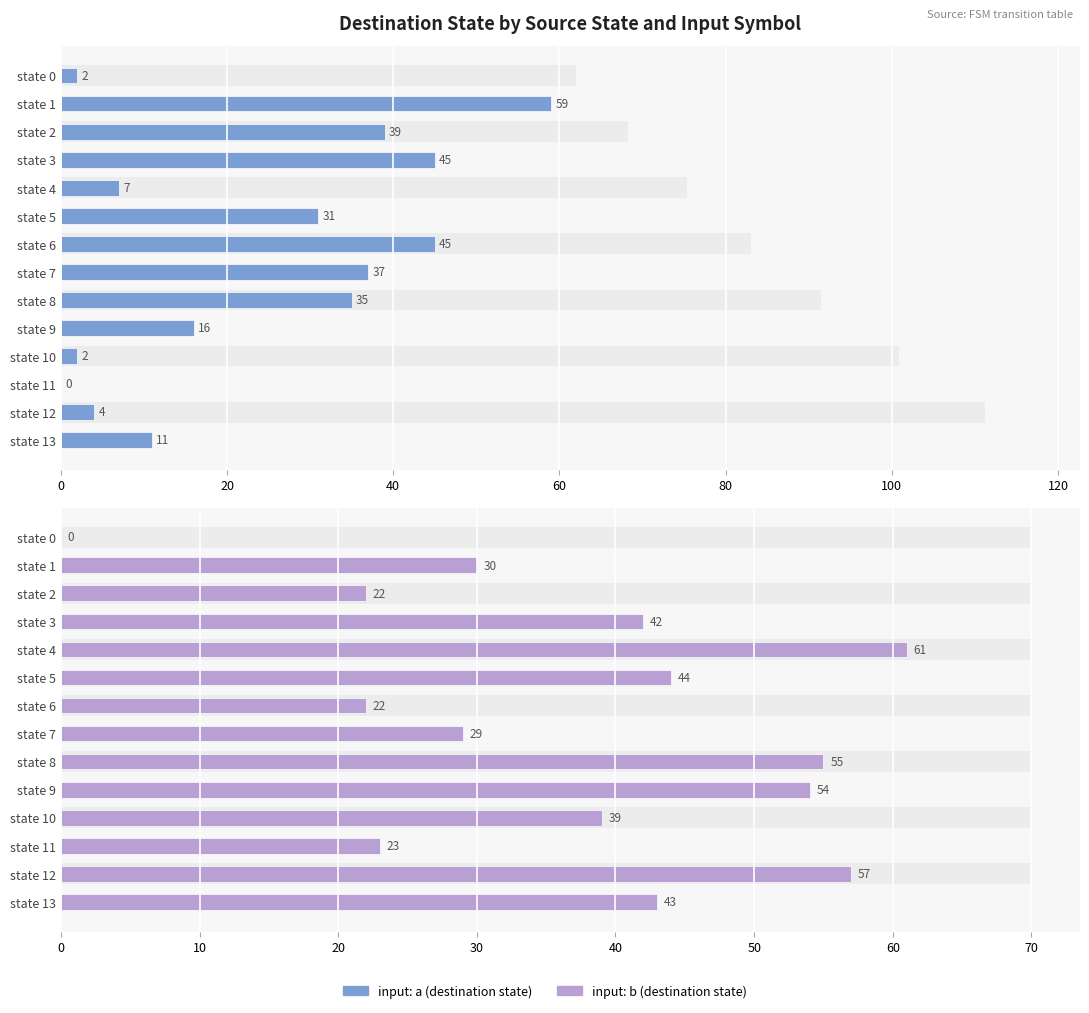

At how many categories does at least one series exceed 7?

13